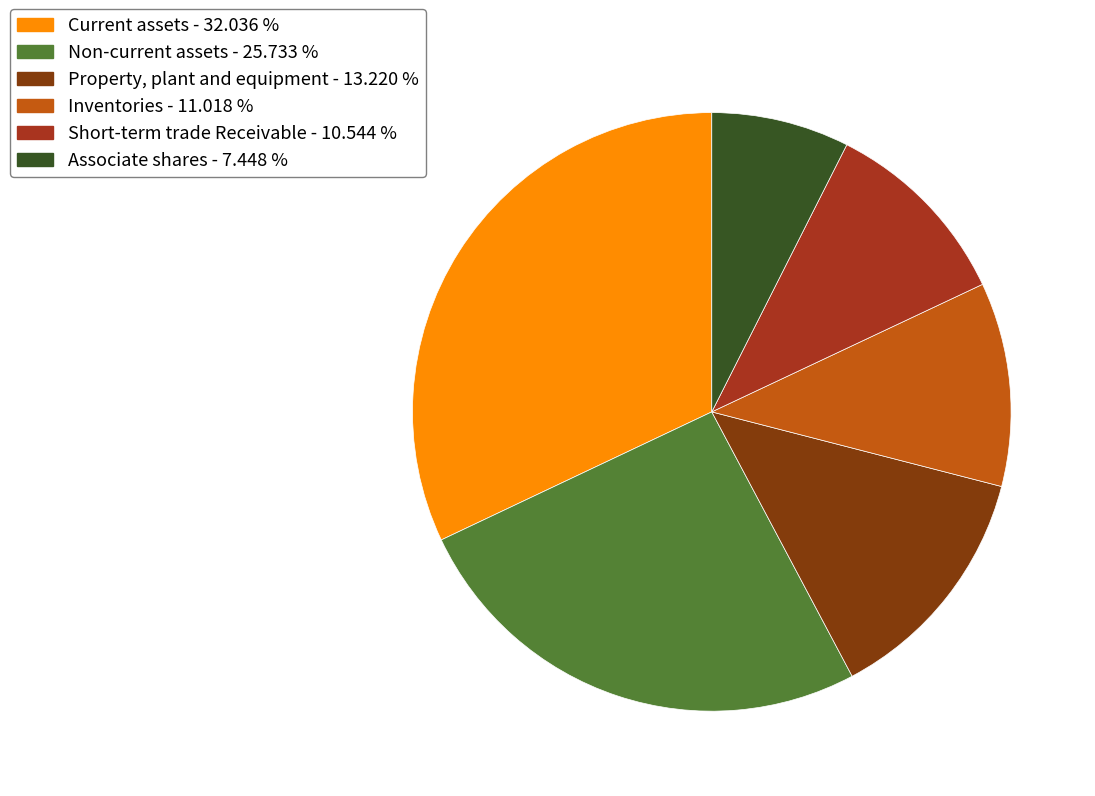

Does any single category account for the majority?

No